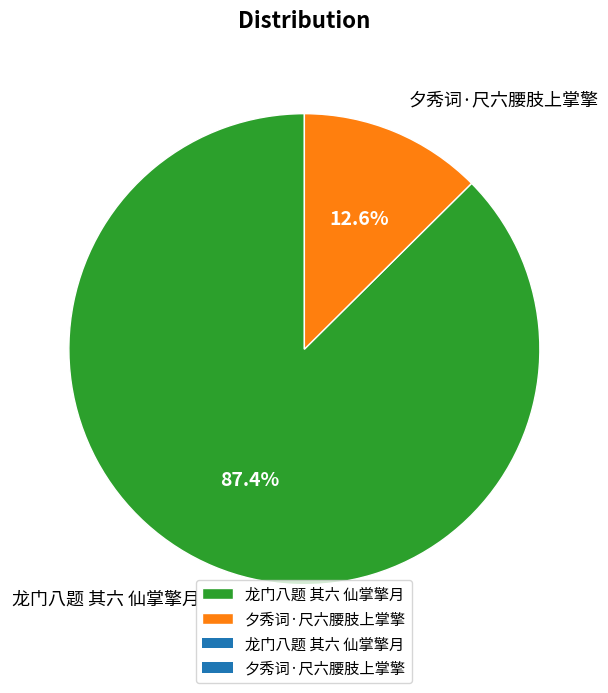

Which category has the smallest portion of the pie?

夕秀词·尺六腰肢上掌擎